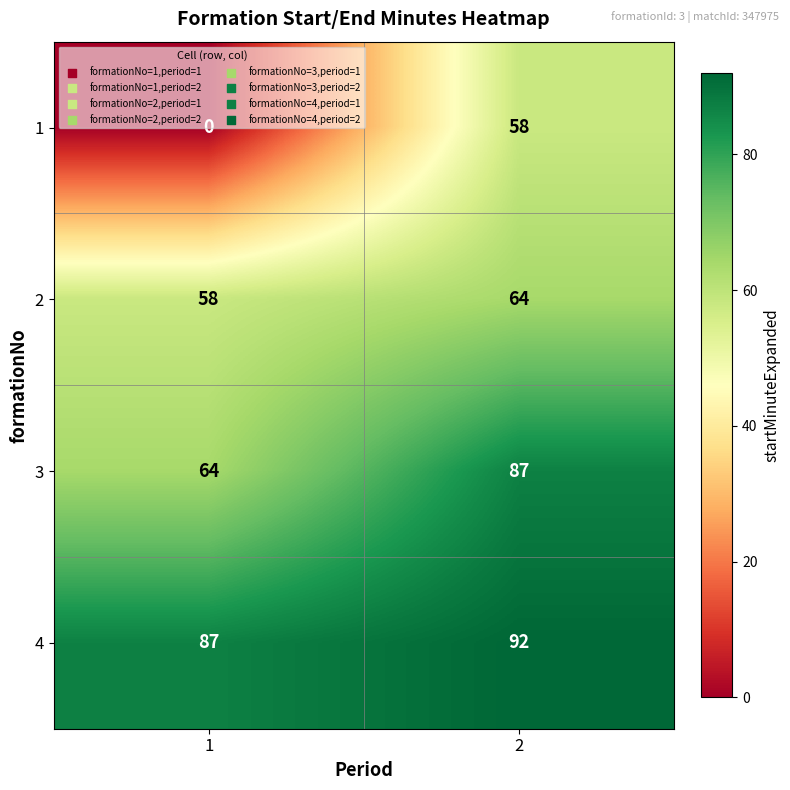

Which series has the widest spread of values?

1